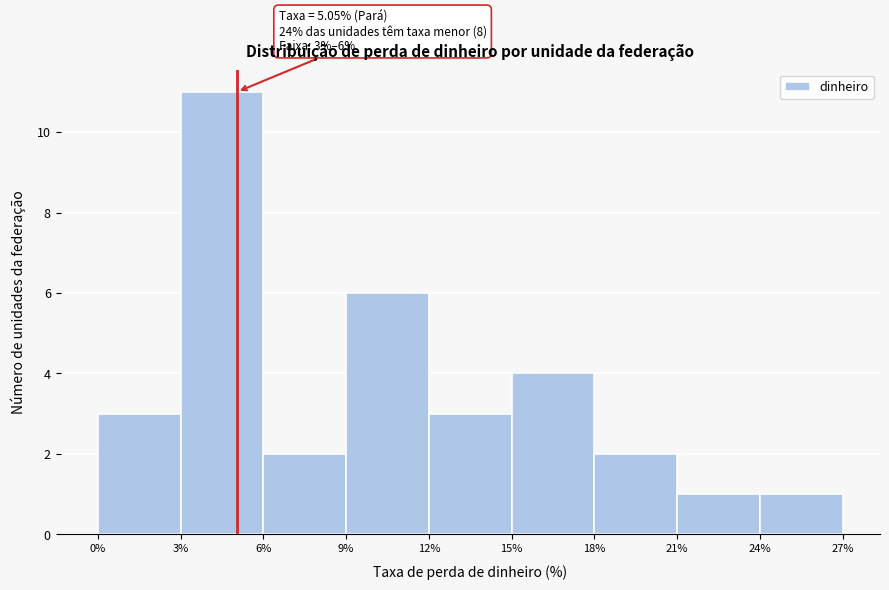

Over which range of the x-axis is the bar tallest?

3% to 6%